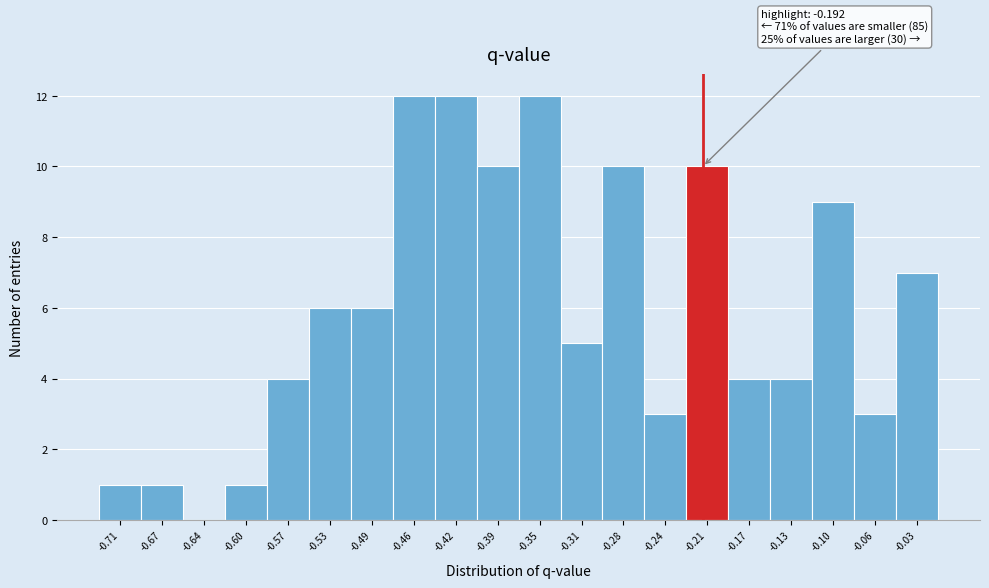

Reading left to right, list all the values displayed in this chart.

-0.71=1	-0.67=1	-0.64=0	-0.60=1	-0.57=4	-0.53=6	-0.49=6	-0.46=12	-0.42=12	-0.39=10	-0.35=12	-0.31=5	-0.28=10	-0.24=3	-0.21=10	-0.17=4	-0.13=4	-0.10=9	-0.06=3	-0.03=7